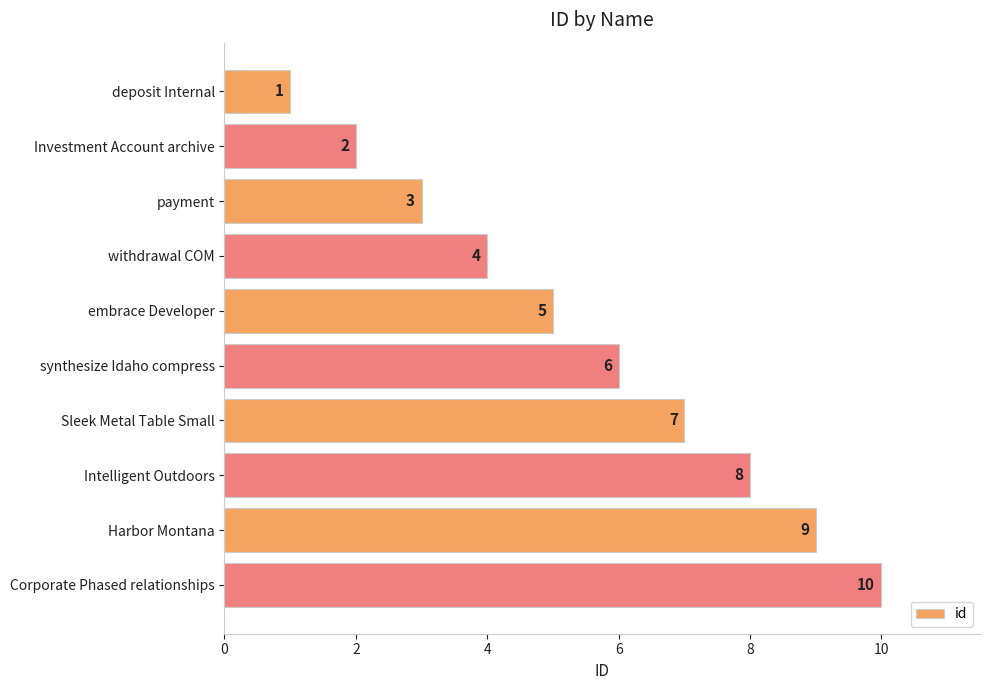

Does the chart contain stacked bars?

No